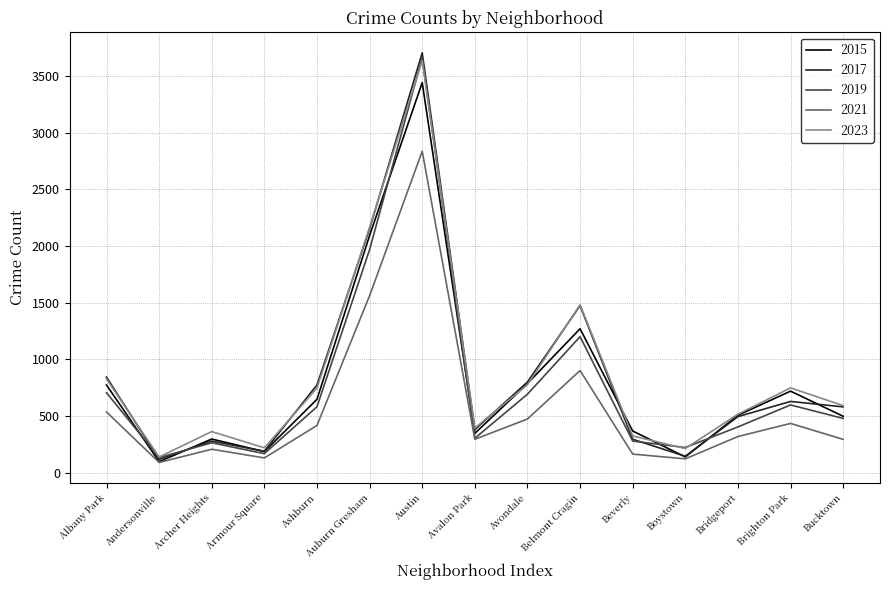

The value of 2019 at Auburn Gresham is 678. True or false?

False